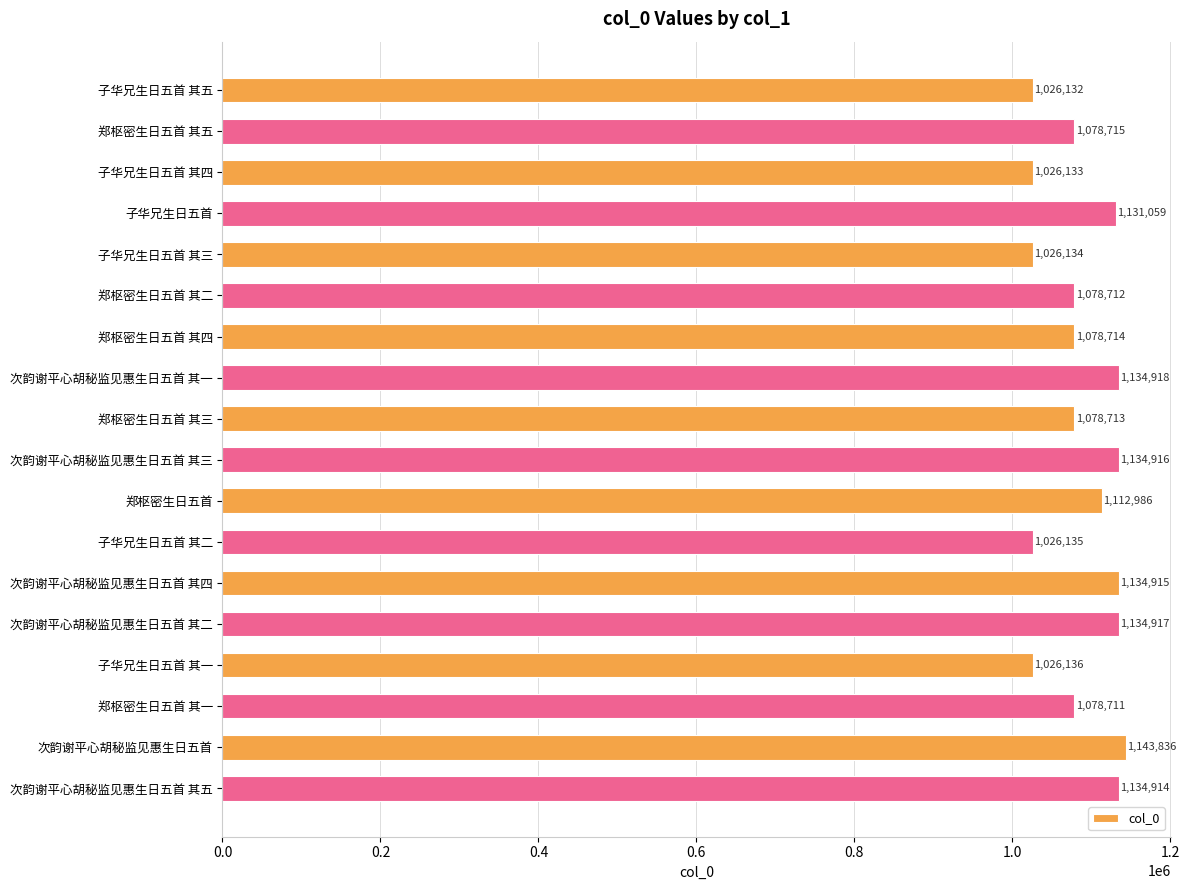

What is the difference between the values at 郑枢密生日五首 其五 and 郑枢密生日五首 其一?

4